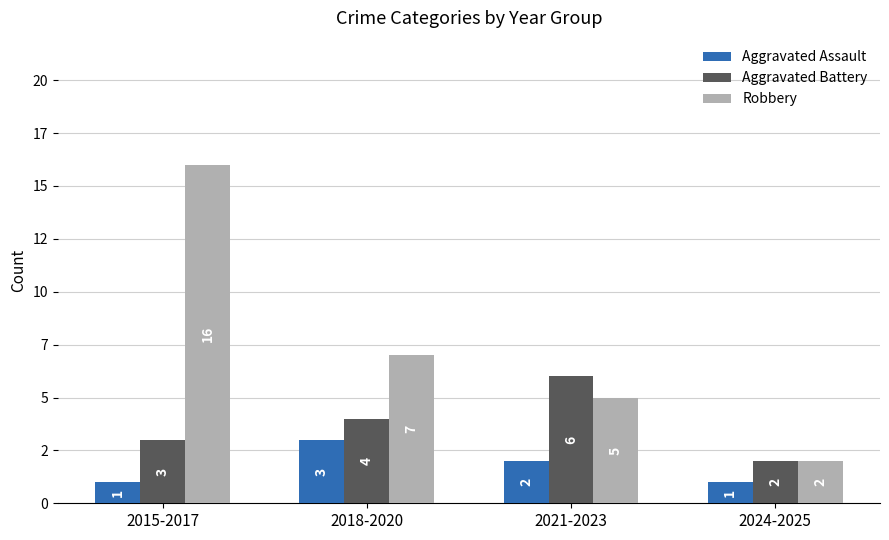

At 2024-2025, list the series in order from largest to smallest.

Aggravated Battery, Robbery, Aggravated Assault